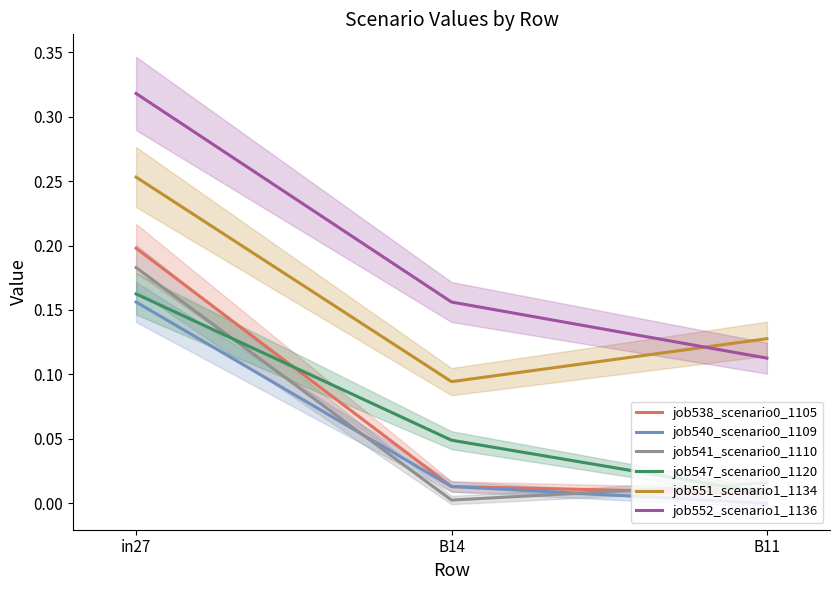

What is the spread (max minus min) of values at in27?

0.2